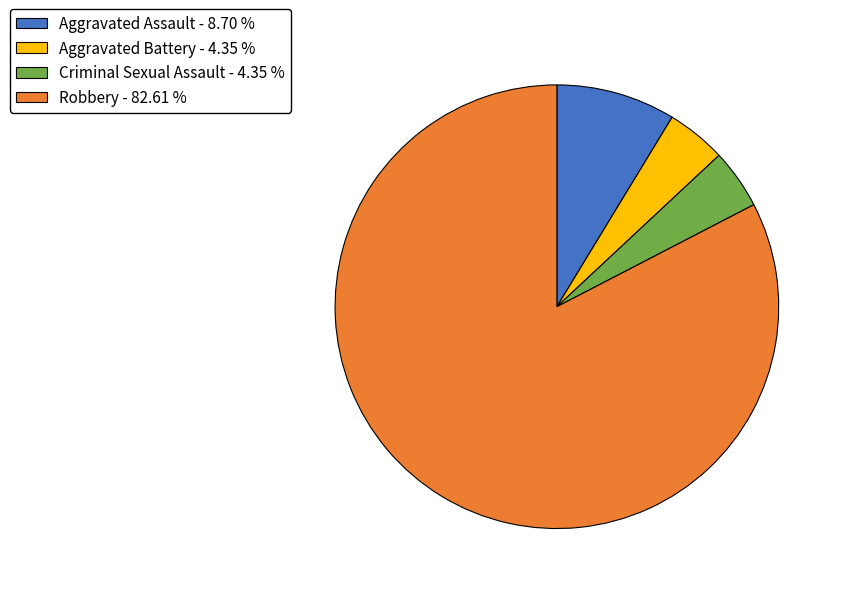

Which has a higher value, Aggravated Battery - 4.35 % or Robbery - 82.61 %?

Robbery - 82.61 %